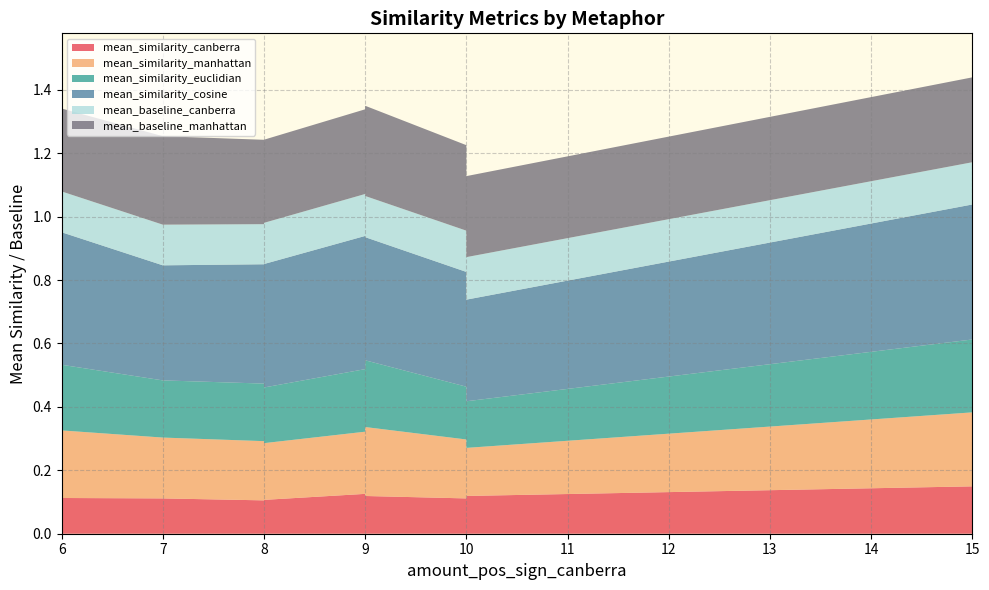

Reading right to left, what are all the values shown in this chart?

mean_similarity_canberra: 0.1	0.1	0.1	0.1	0.1	0.1	0.1	0.1	0.1	0.1
mean_similarity_manhattan: 0.2	0.2	0.2	0.2	0.2	0.2	0.2	0.2	0.2	0.2
mean_similarity_euclidian: 0.2	0.1	0.2	0.2	0.2	0.2	0.2	0.2	0.2	0.2
mean_similarity_cosine: 0.4	0.3	0.4	0.4	0.4	0.4	0.4	0.4	0.4	0.4
mean_baseline_canberra: 0.1	0.1	0.1	0.1	0.1	0.1	0.1	0.1	0.1	0.1
mean_baseline_manhattan: 0.3	0.3	0.3	0.3	0.3	0.3	0.3	0.3	0.3	0.3